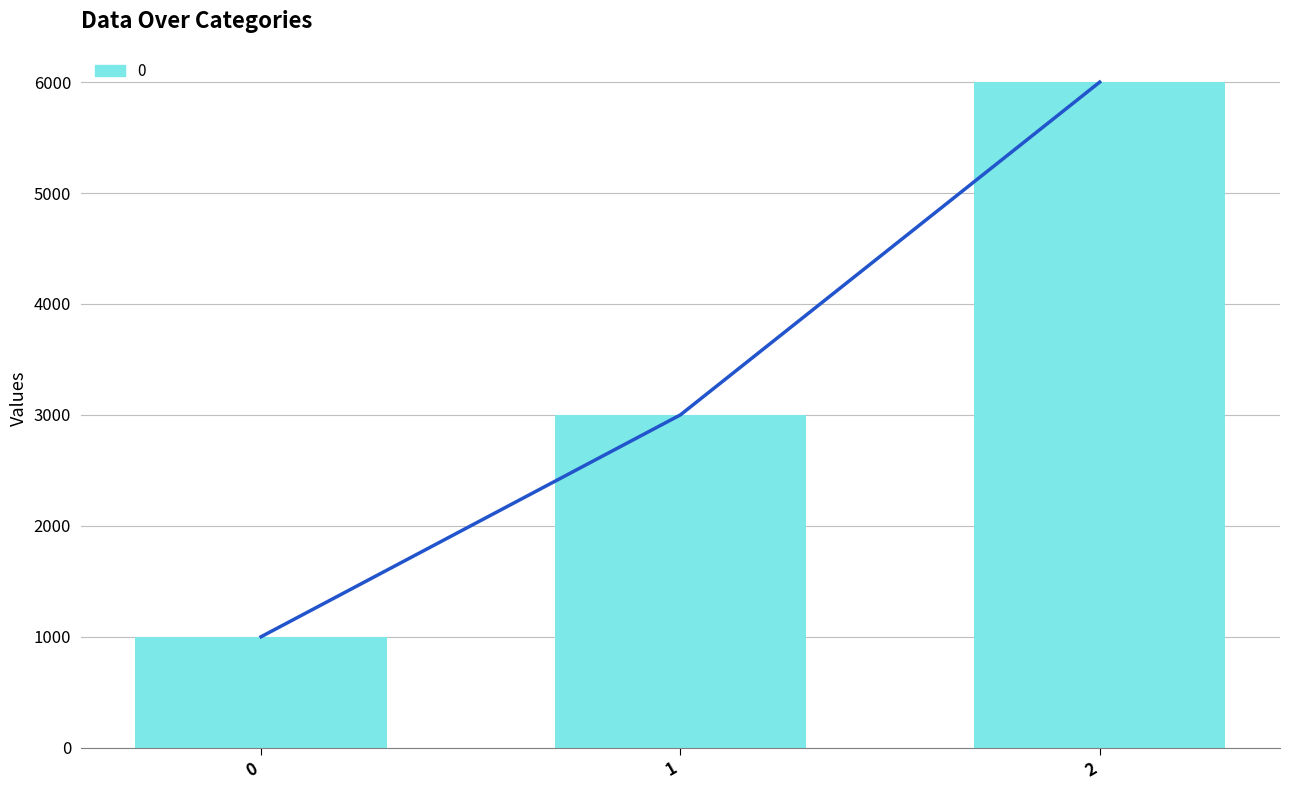

What is the sum of all values?

10000